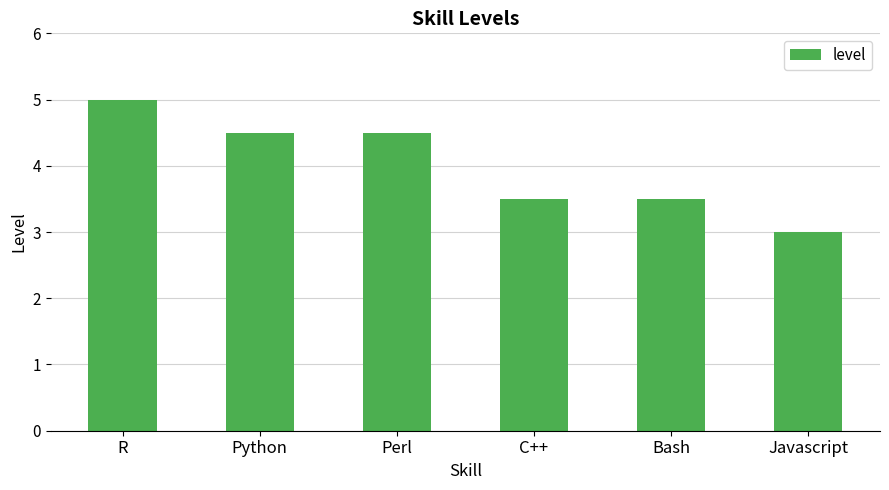

Reading left to right, extract all data points from this chart.

R=5.0	Python=4.5	Perl=4.5	C++=3.5	Bash=3.5	Javascript=3.0